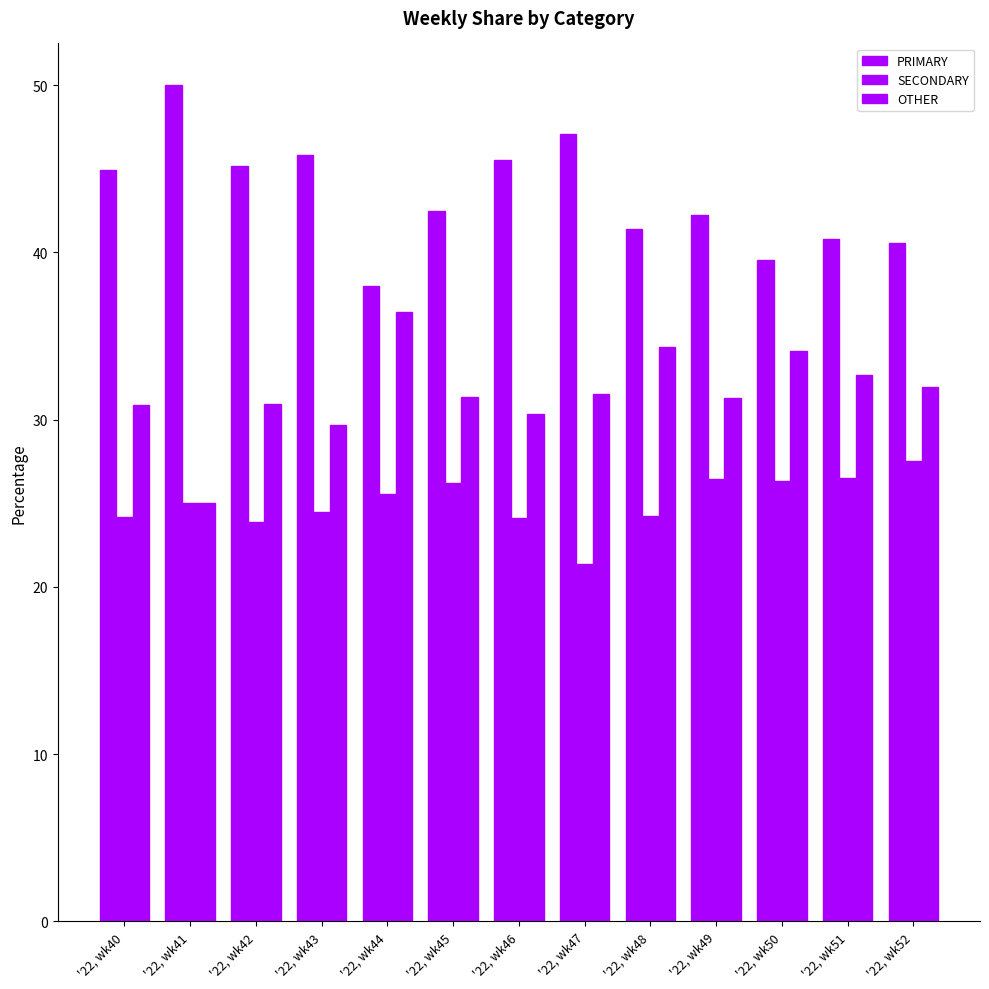

How many categories are shown in the chart?

13